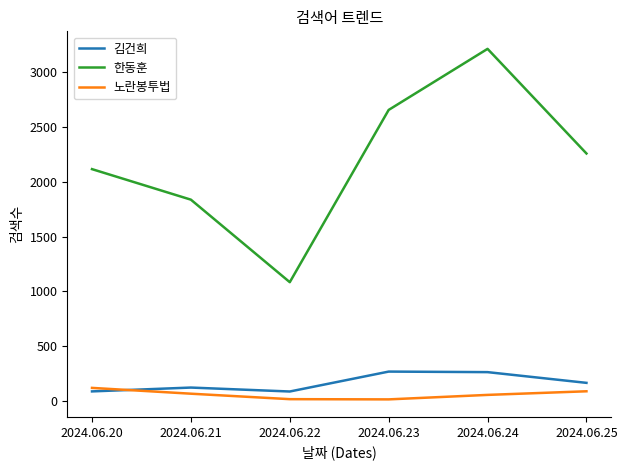

True or false: 김건희 has more than 2 interior local peaks.

False